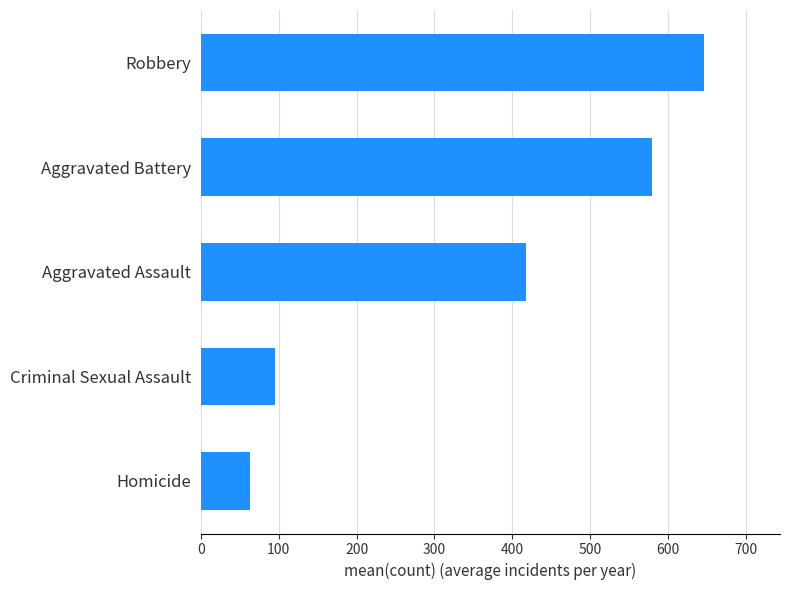

What is the minimum value shown in the chart?

62.9